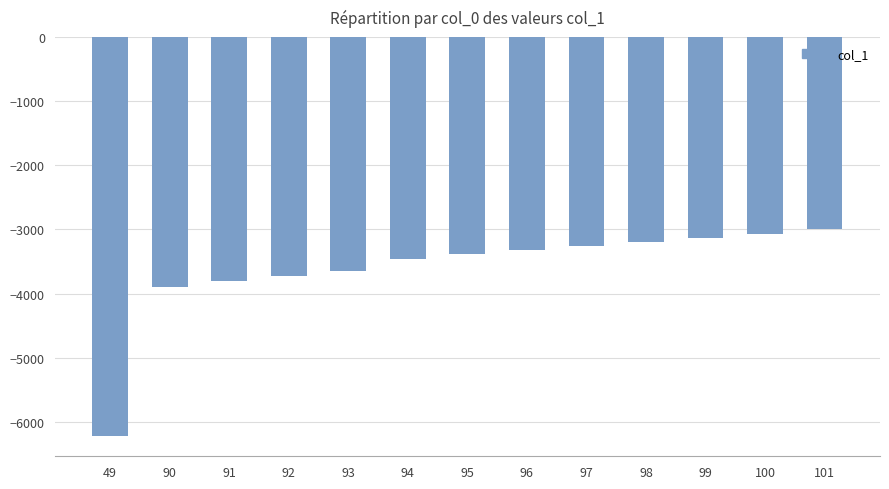

The chart shows a value of -2997.8 at 101. True or false?

True